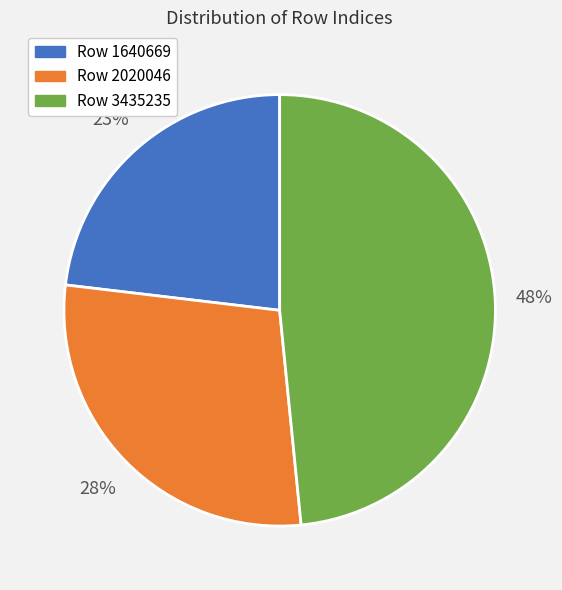

To the nearest percent, what is the difference between the Row 2020046 and Row 1640669 slice percentages?

5%